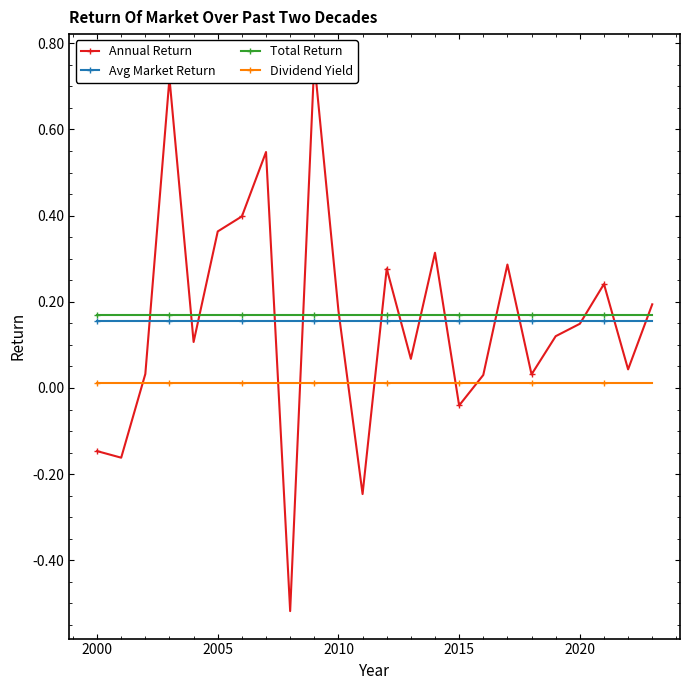

True or false: Total Return and Dividend Yield intersect in this chart.

False